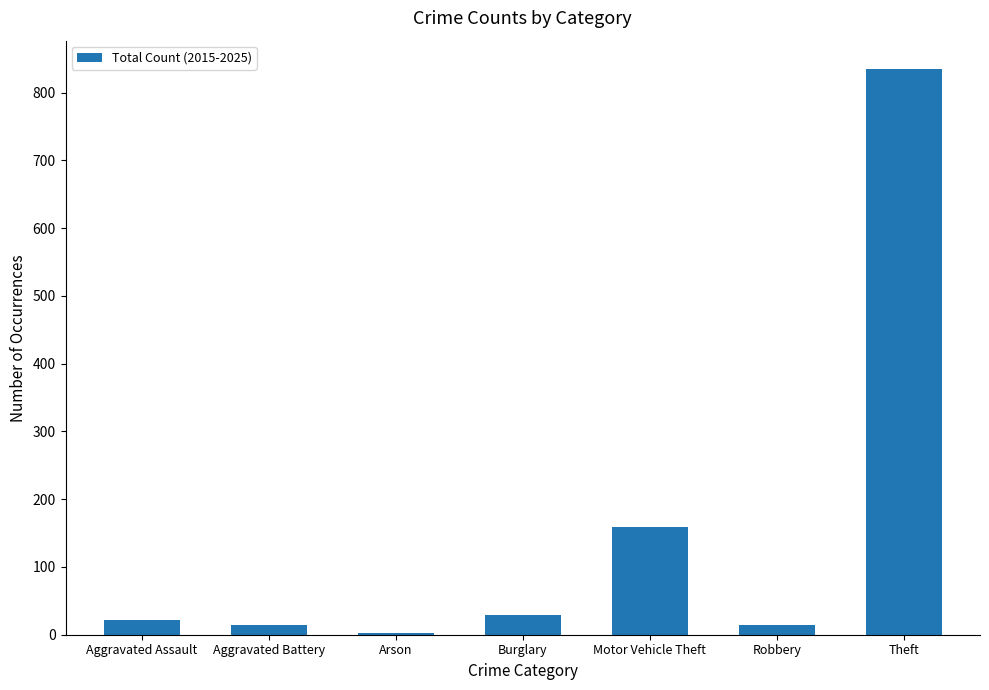

At which category does the chart reach its peak across all series?

Theft